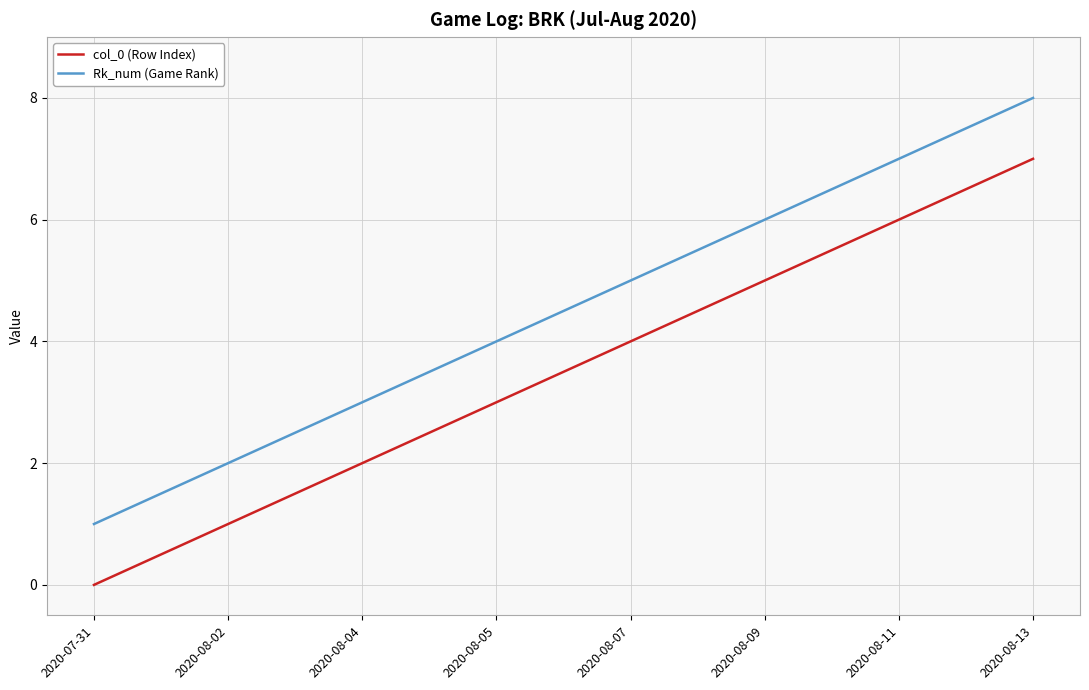

What value does the Rk_num (Game Rank) series have at 2020-08-11?

7